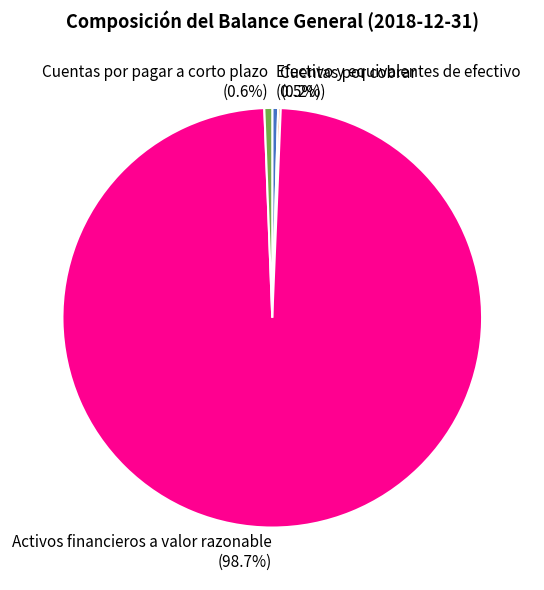

What is the majority slice?

Activos financieros a valor razonable